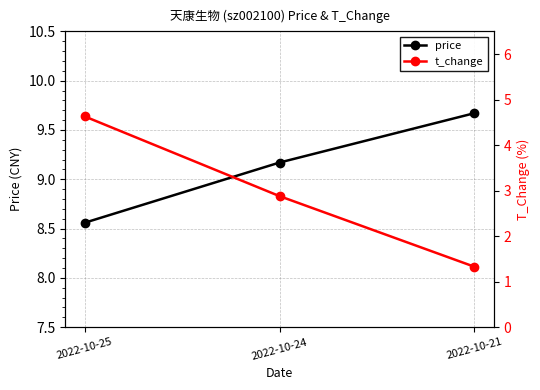

Where does the t_change series first go above 2?

2022-10-25